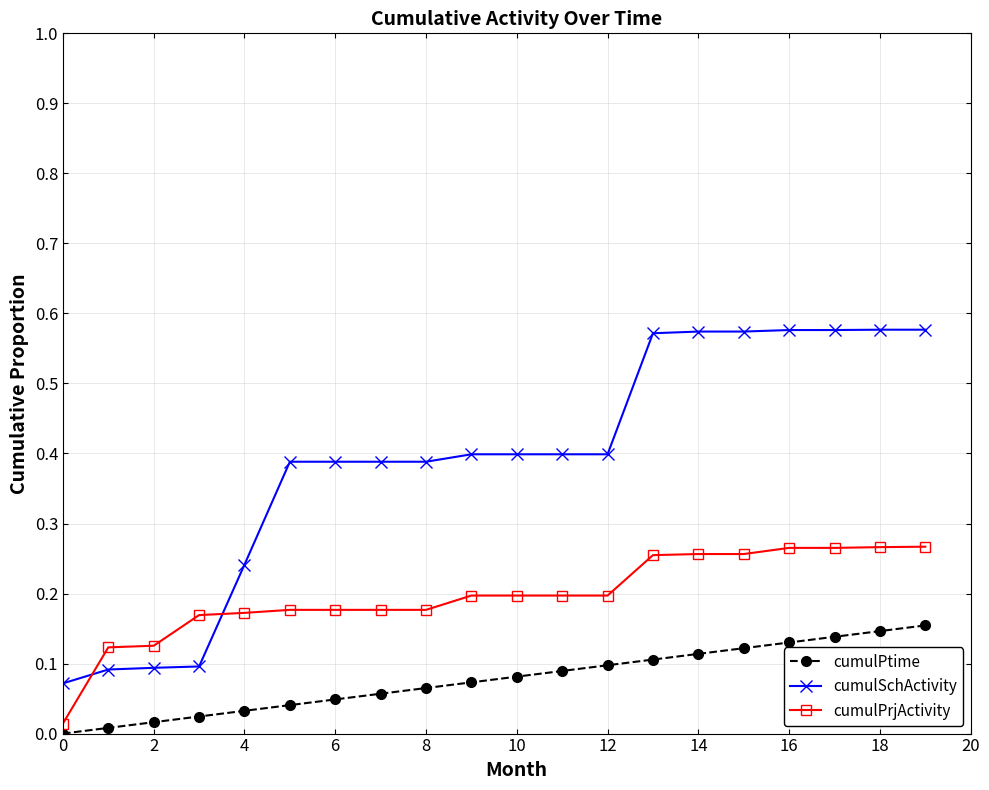

True or false: cumulSchActivity and cumulPtime intersect in this chart.

False